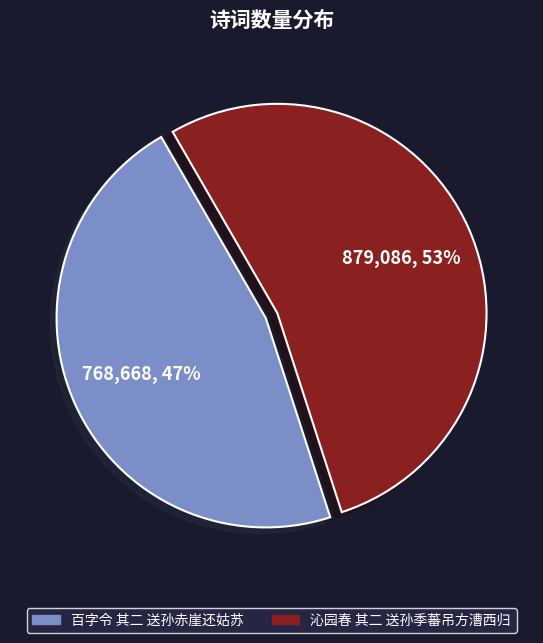

True or false: 沁园春 其二 送孙季蕃吊方漕西归 accounts for 67% of the total.

False